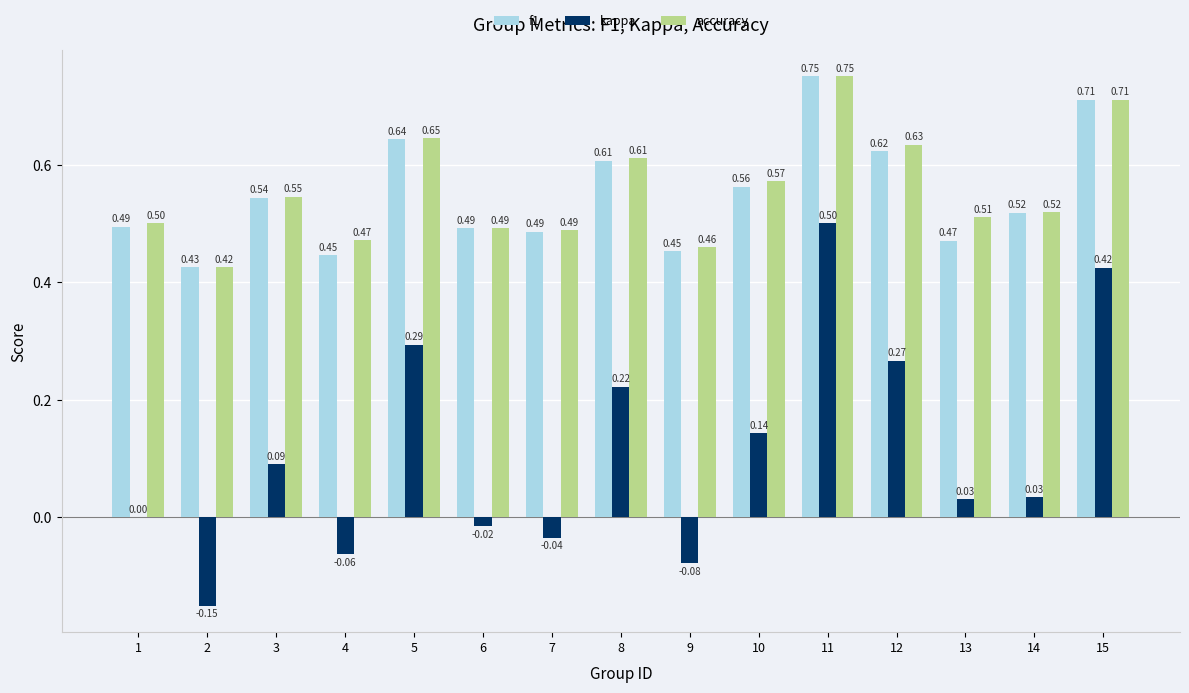

The value of kappa at 11 is 0.5. True or false?

True